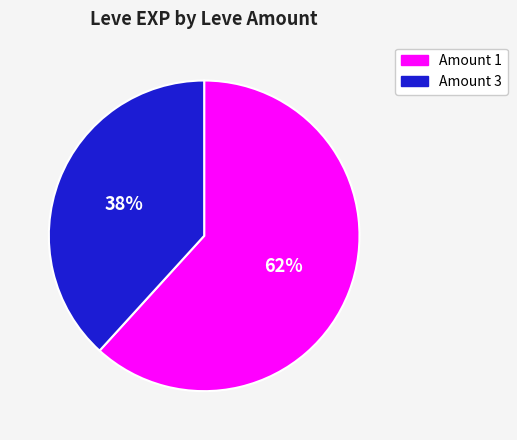

Does any single category account for the majority?

Yes